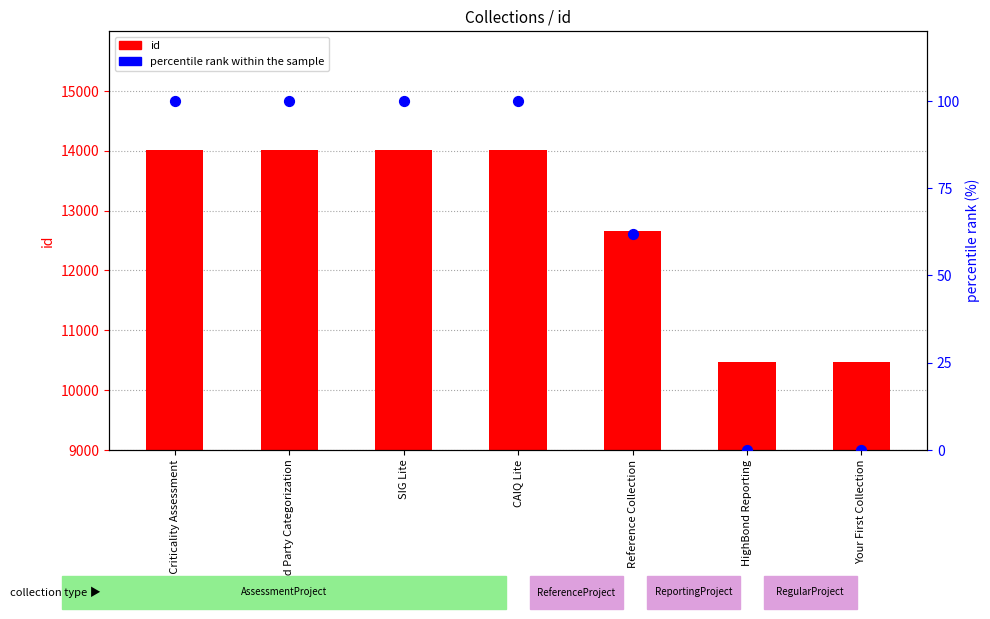

What is the total value across all series at Reference Collection?

12723.8